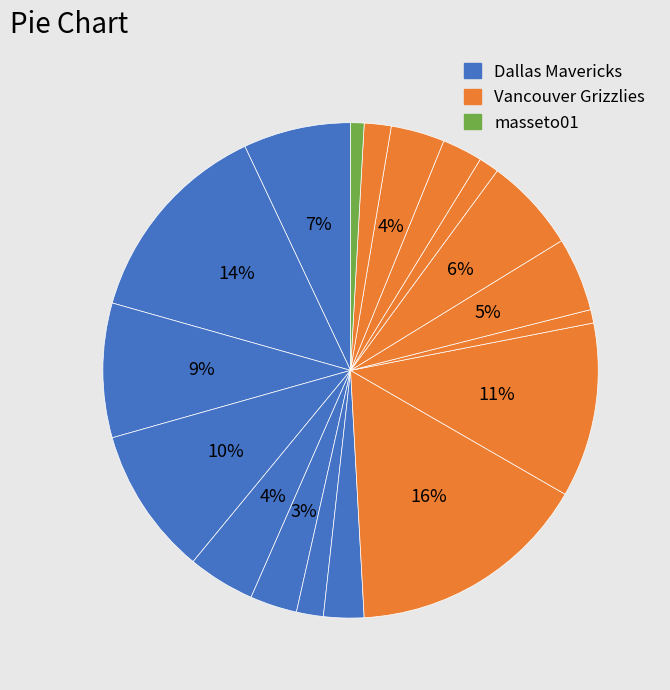

How many slices are in this pie chart?

18